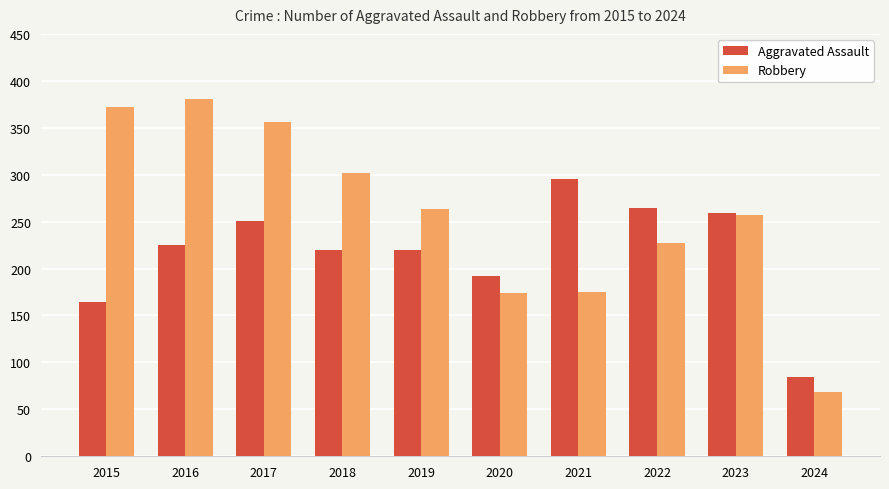

List the series in order of their overall mean, lowest first.

Aggravated Assault, Robbery